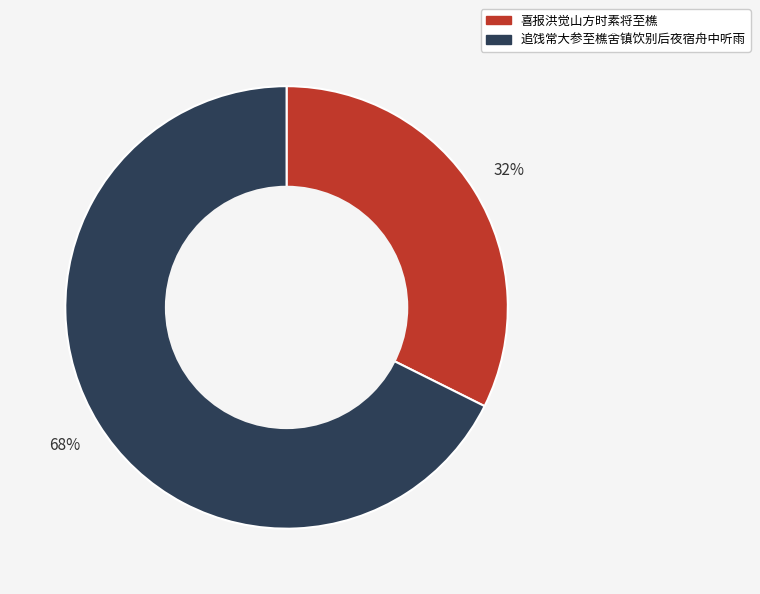

Which slice is the smallest?

喜报洪觉山方时素将至樵